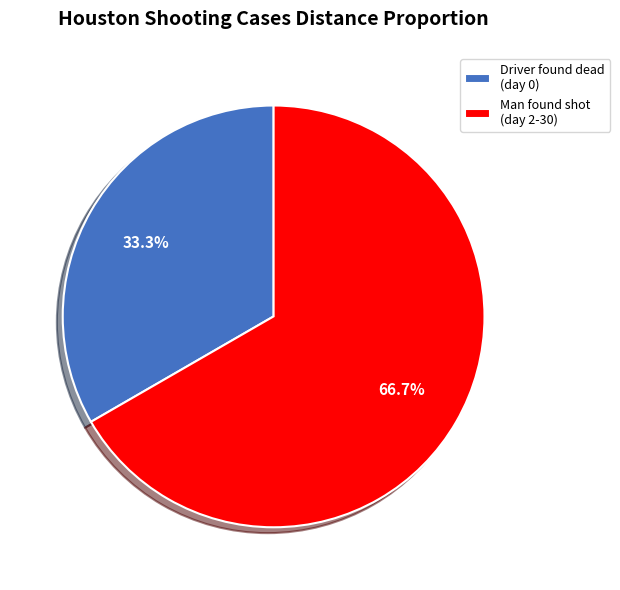

Which category has the biggest portion of the pie?

Man found shot (day 2-30)